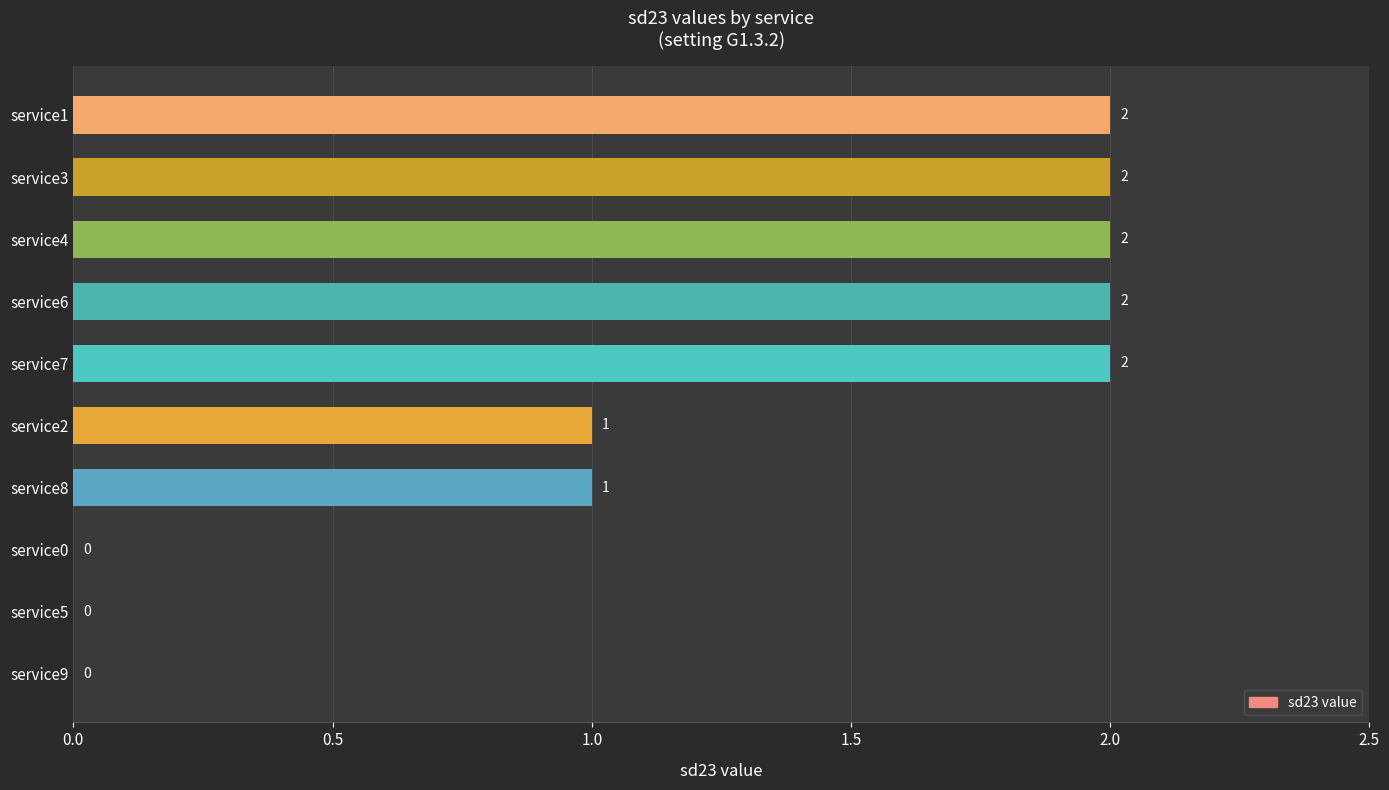

Between service7 and service9, which is larger?

service7